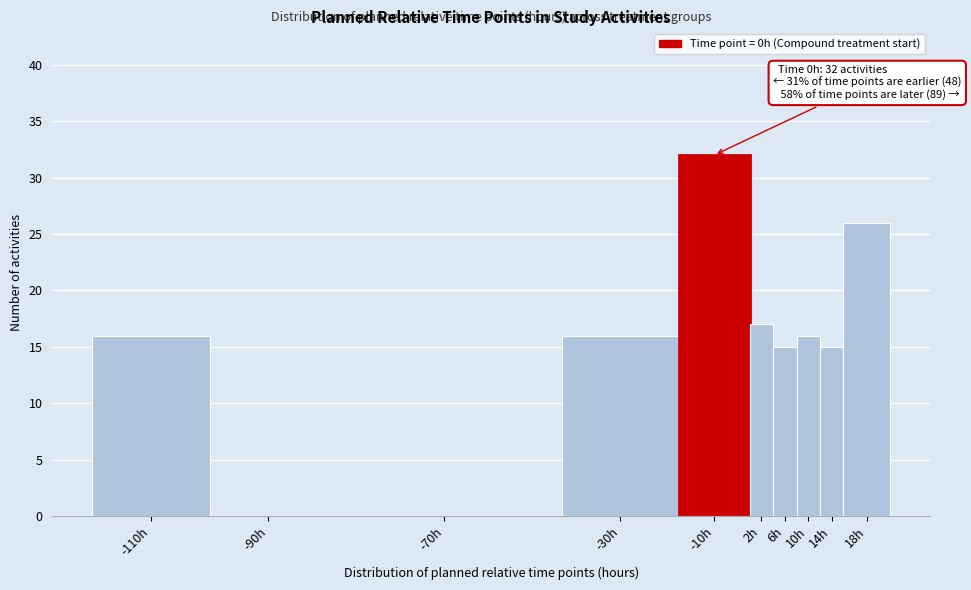

Reading right to left, transcribe all the data shown in this chart.

18h=26	14h=15	10h=16	6h=15	2h=17	-10h=32	-30h=16	-70h=0	-90h=0	-110h=16